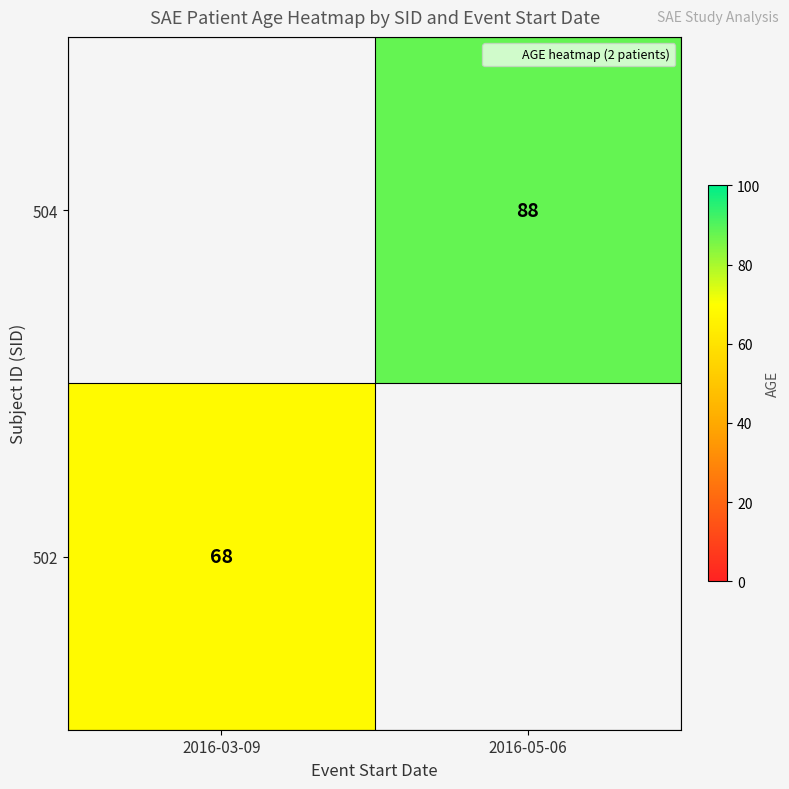

Which category has the lowest value across all series?

2016-03-09